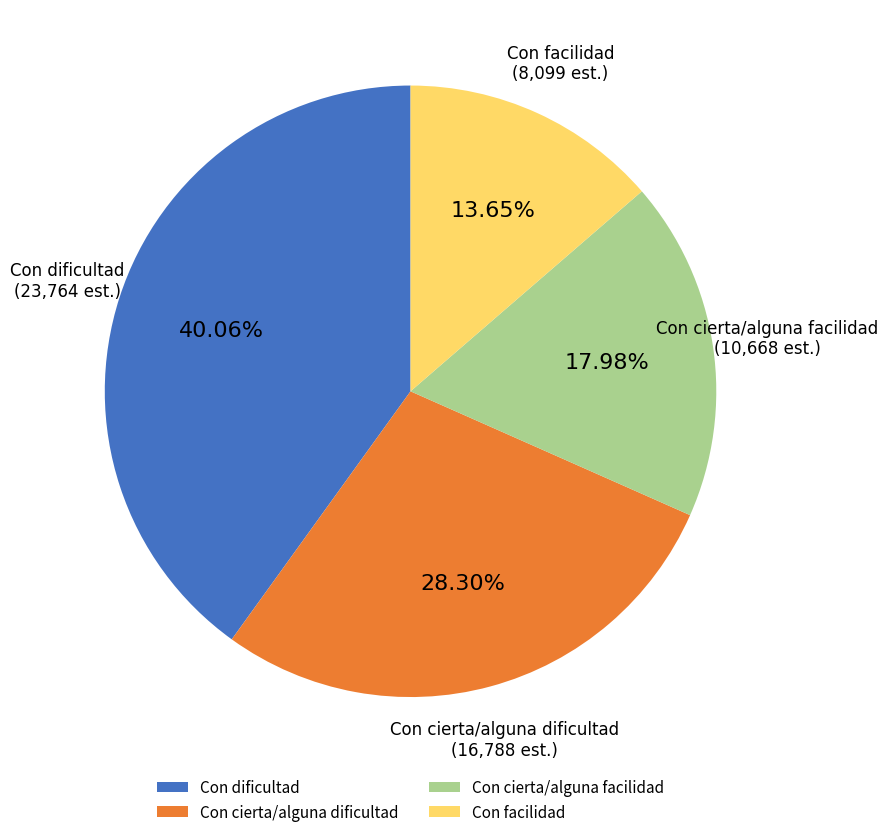

What portion of the pie excludes Con dificultad?

59.9%